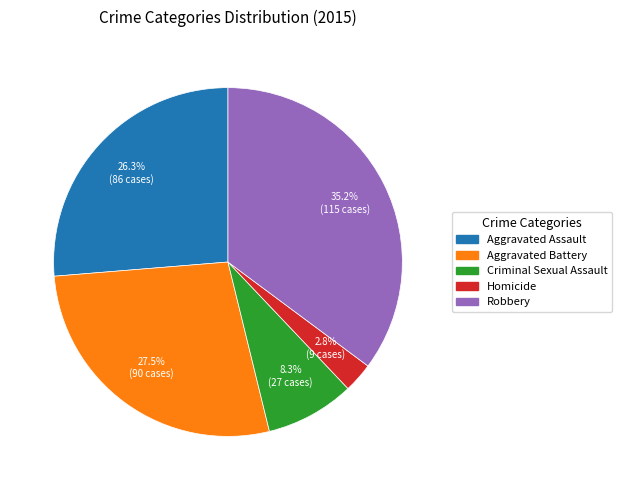

Which slice is the largest?

Robbery